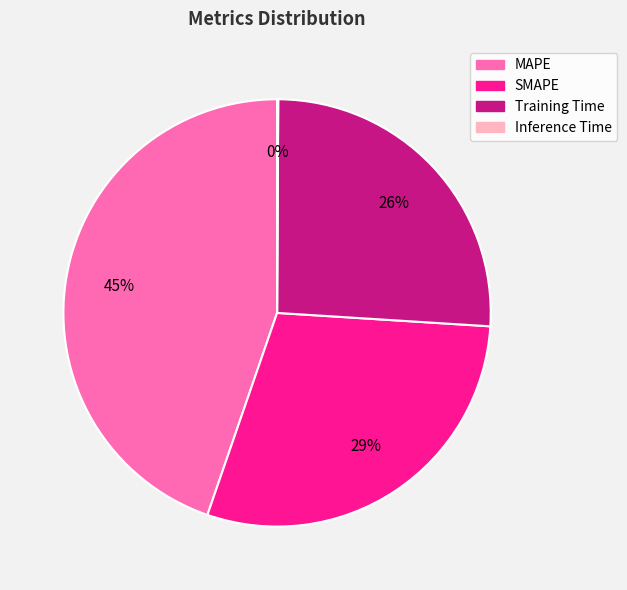

What is the largest slice in the pie chart?

MAPE